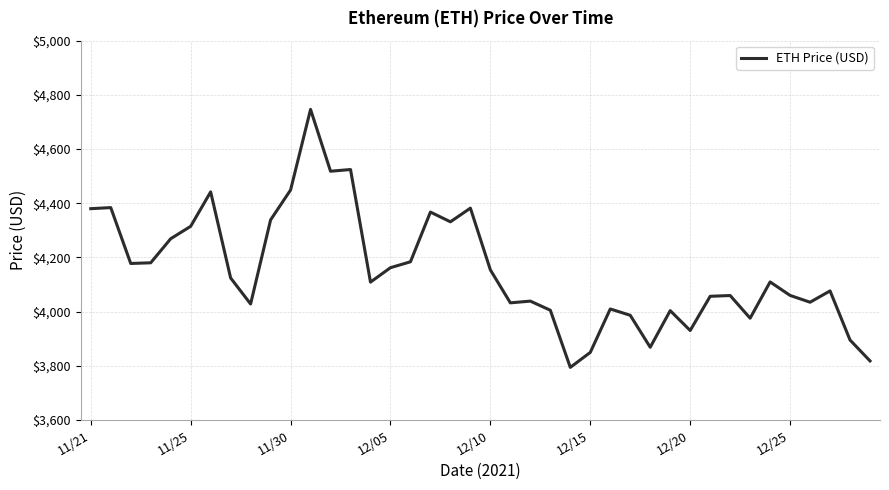

Does the chart have visible grid lines?

Yes